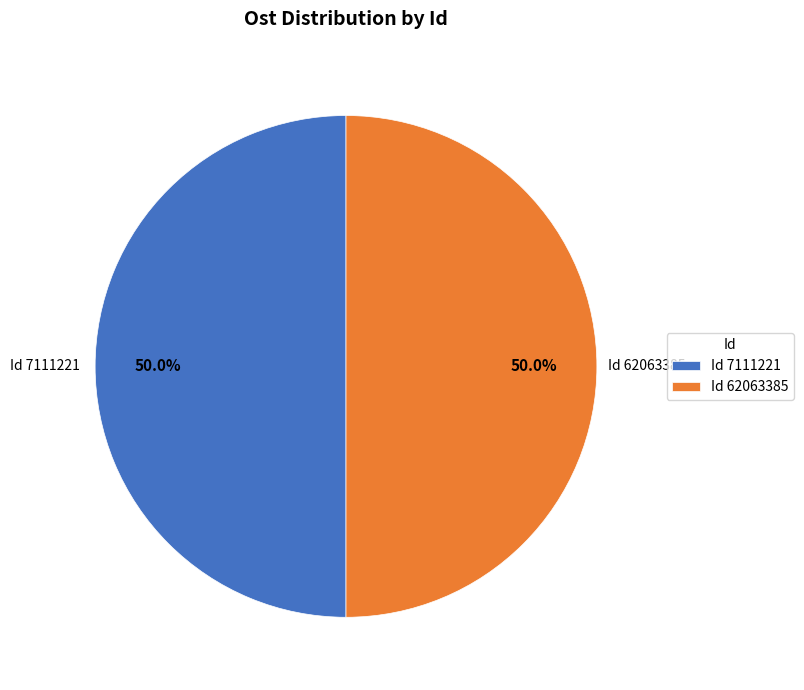

To the nearest percent, what is the average slice percentage?

50%